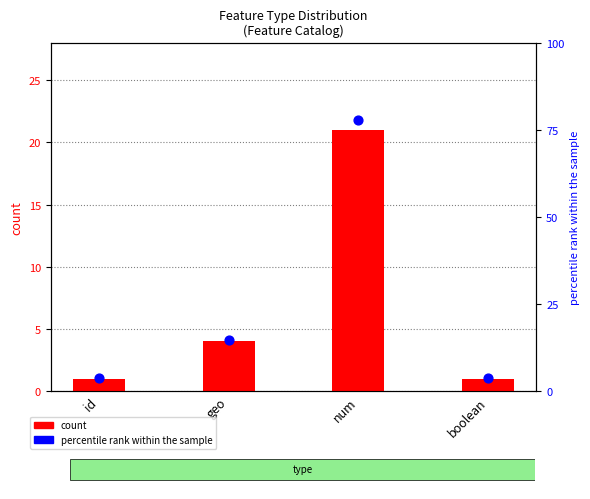

Which series has the widest spread of Y values?

percentile rank within the sample